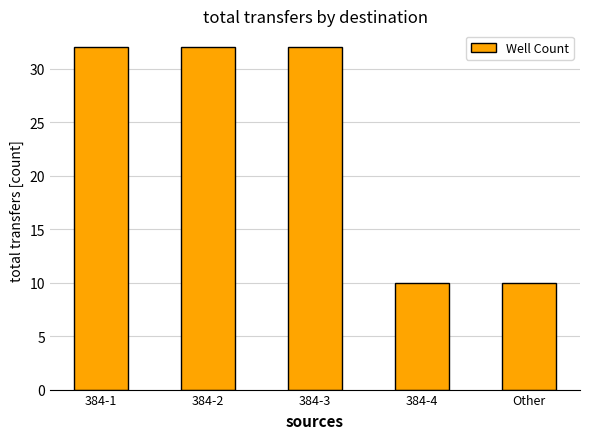

What is the greatest value displayed?

32